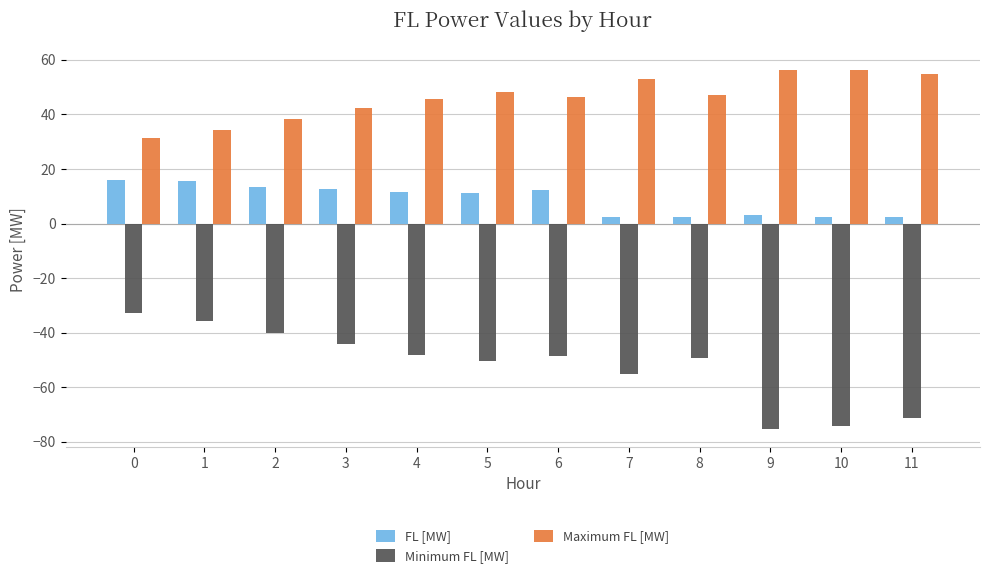

What is the lowest value of the Maximum FL [MW] series?

31.5